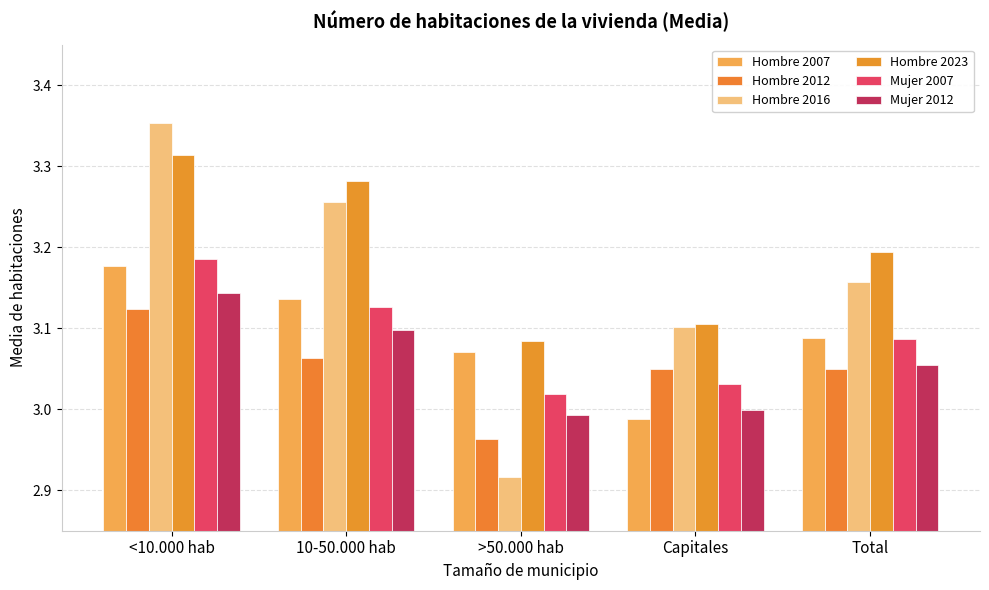

At which category is the sum across all series the highest?

<10.000 hab